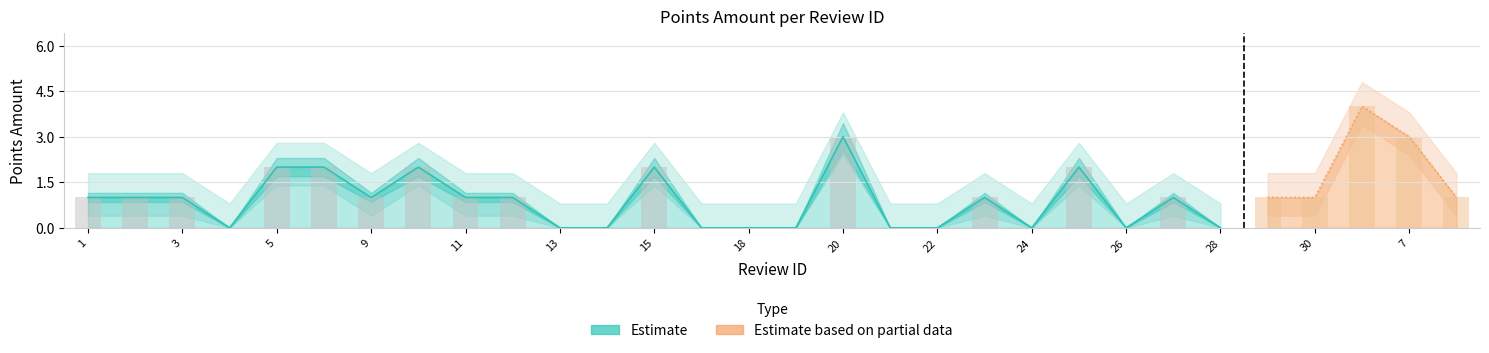

List the labels in order of value, smallest first.

4, 13, 14, 16, 18, 19, 21, 22, 24, 26, 28, 1, 2, 3, 9, 11, 12, 23, 27, 29, 30, 17, 5, 6, 10, 15, 25, 20, 7, 8